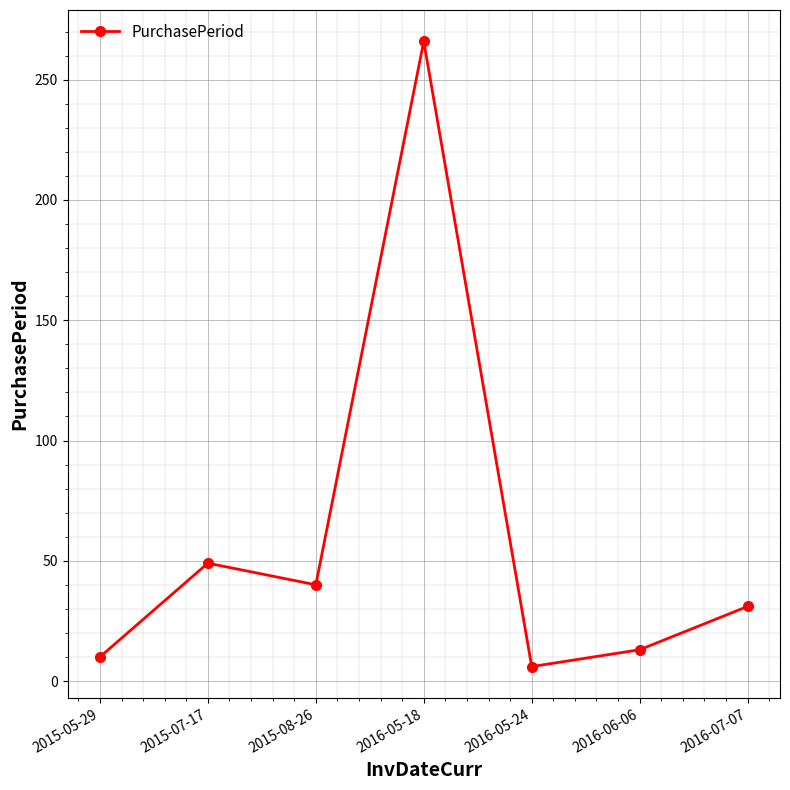

What is the label of the 6th point from the right?

2015-07-17